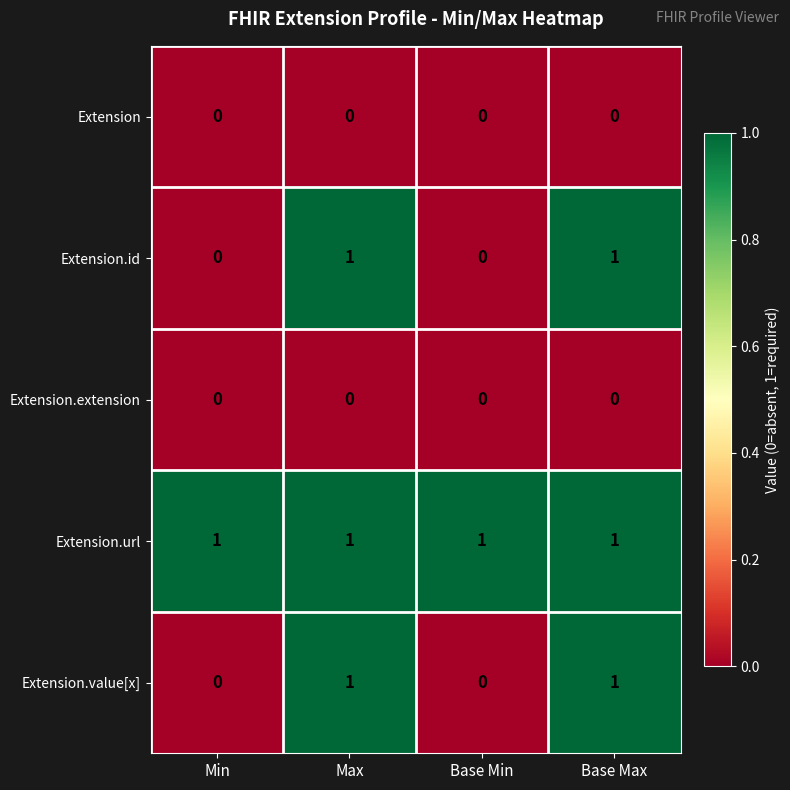

What is the total value across all series at Max?

3